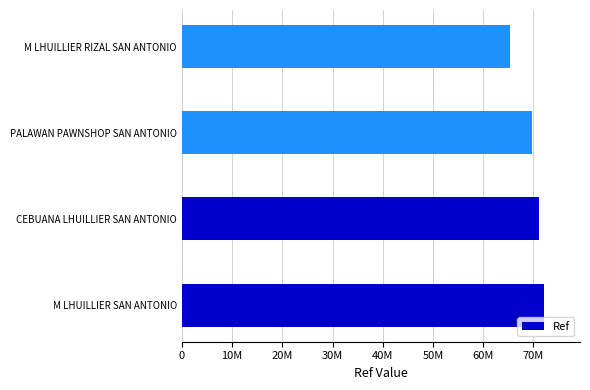

Does the chart contain any negative values?

No